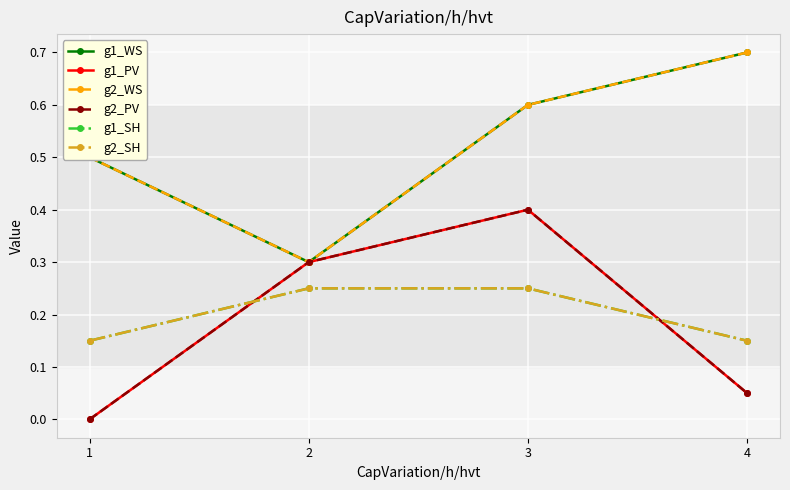

At which category is the sum across all series the highest?

3